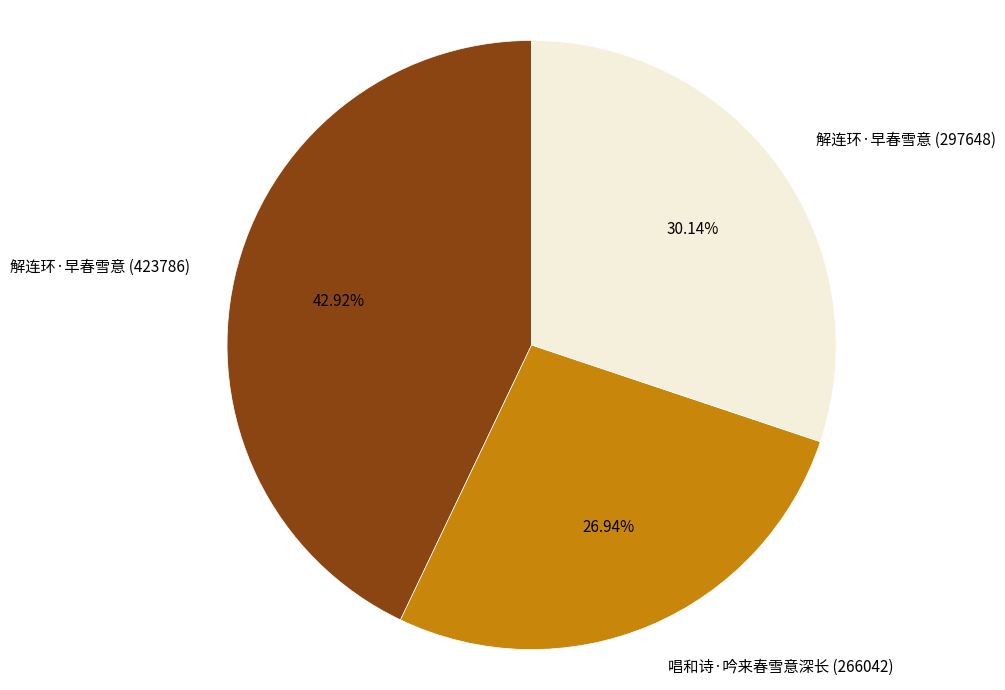

Does any single category account for the majority?

No